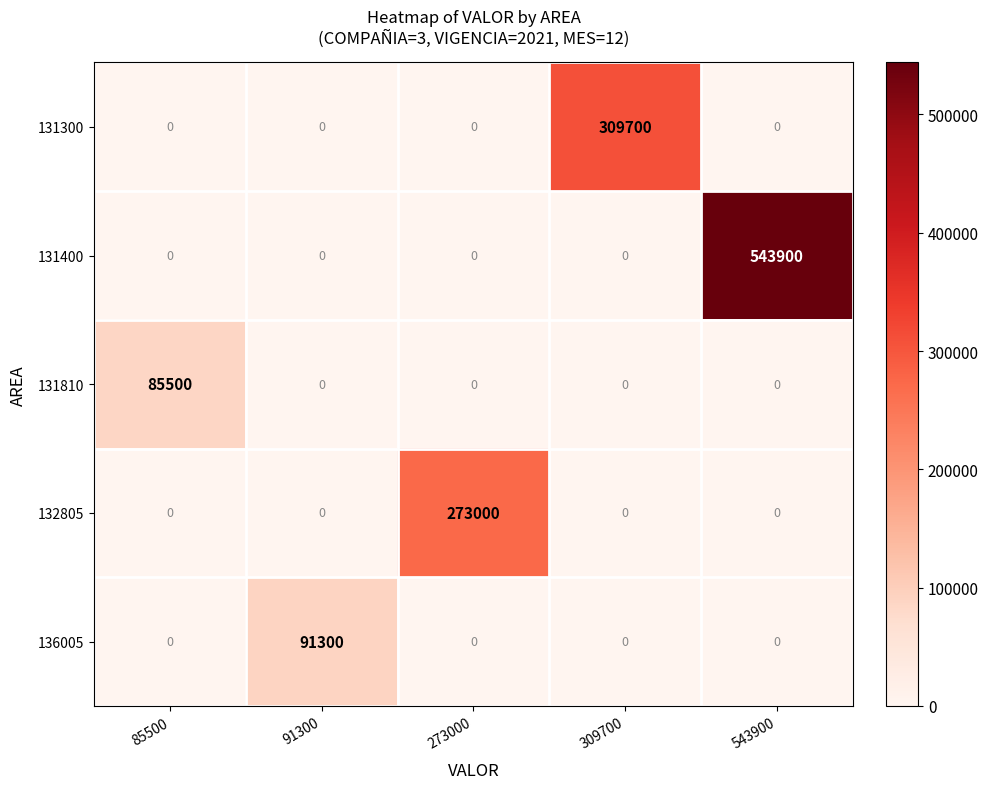

Which series has the largest total across all categories?

131400